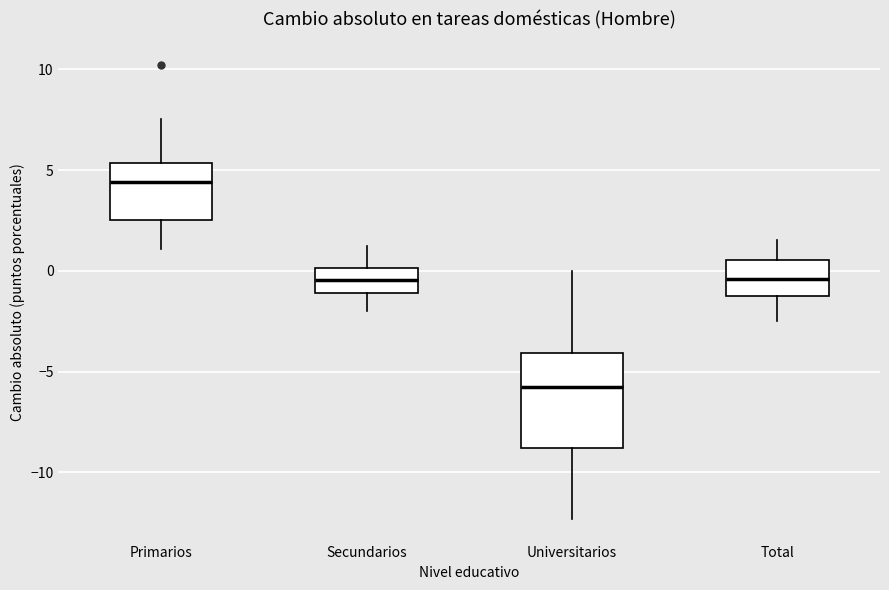

Reading left to right, transcribe this box plot: for each box, give where its median line is, the range the box spans, and where its two whiskers end, as read against the y-axis. The values are not printed on the chart, so give them approximately, as read against the axis.

Primarios: median 4.5, box 2.5 to 5.5, whiskers 1.0 to 7.5
Secundarios: median -0.5, box -1.0 to 0.0, whiskers -2.0 to 1.0
Universitarios: median -6.0, box -9.0 to -4.0, whiskers -12.5 to 0.0
Total: median -0.5, box -1.5 to 0.5, whiskers -2.5 to 1.5